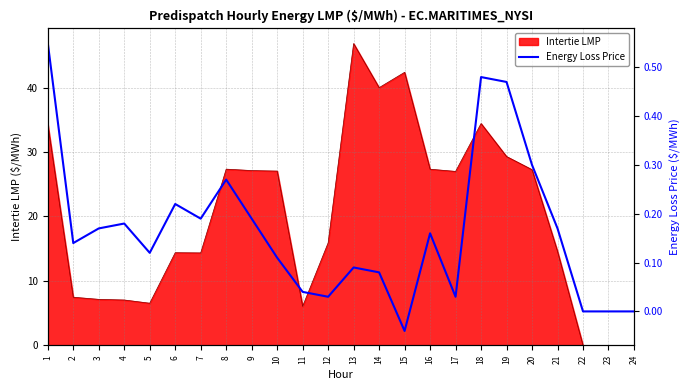

True or false: Intertie LMP has a value of 1.7 at 5.

False